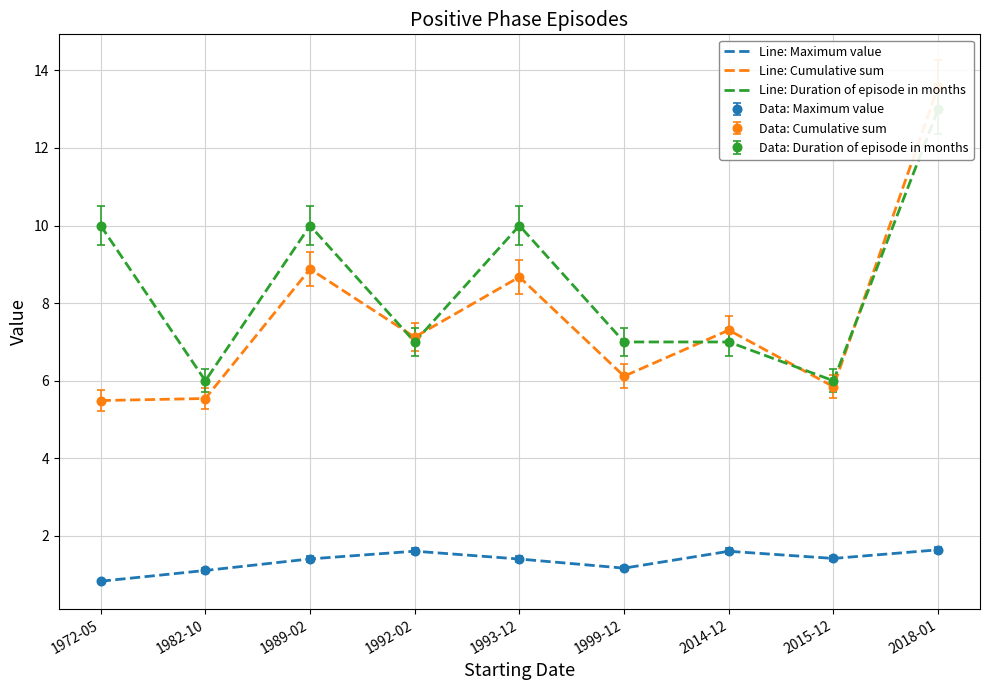

Which series changed the most between 1972-05 and 2015-12?

Line: Duration of episode in months